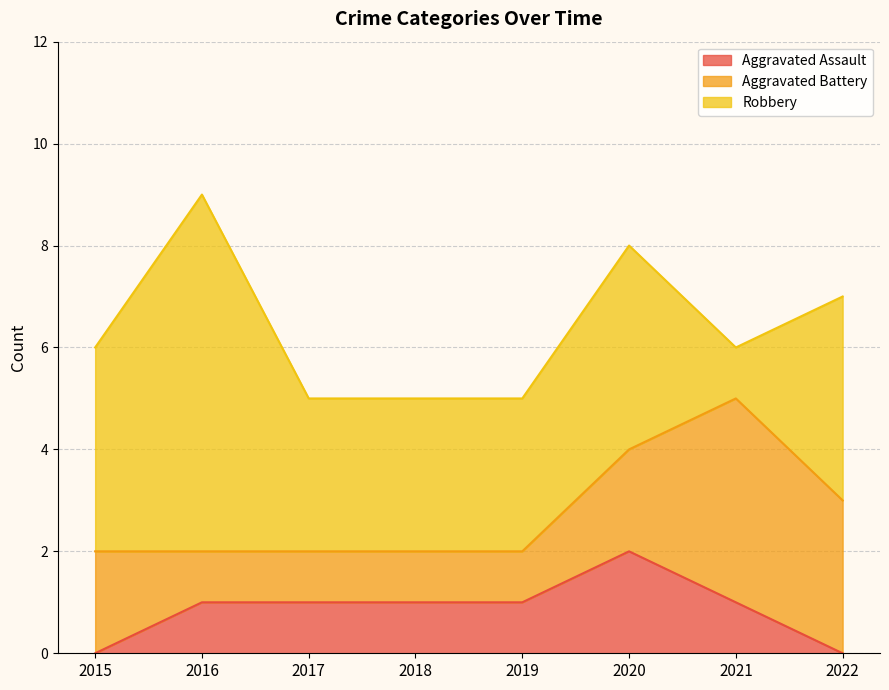

How many lines are shown in the chart?

3